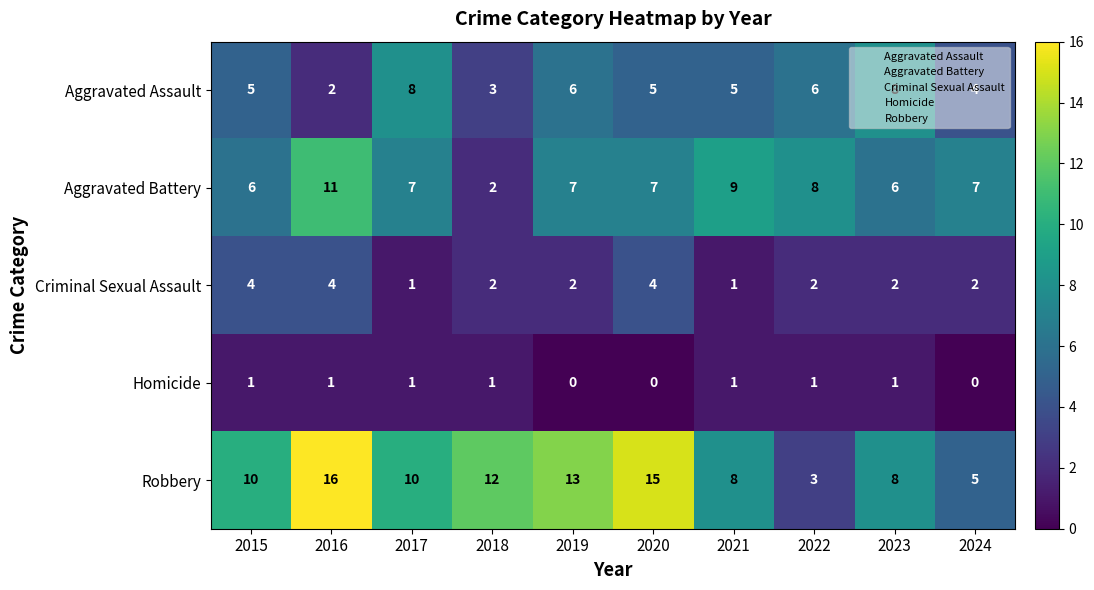

At which category is the sum across all series the highest?

2016